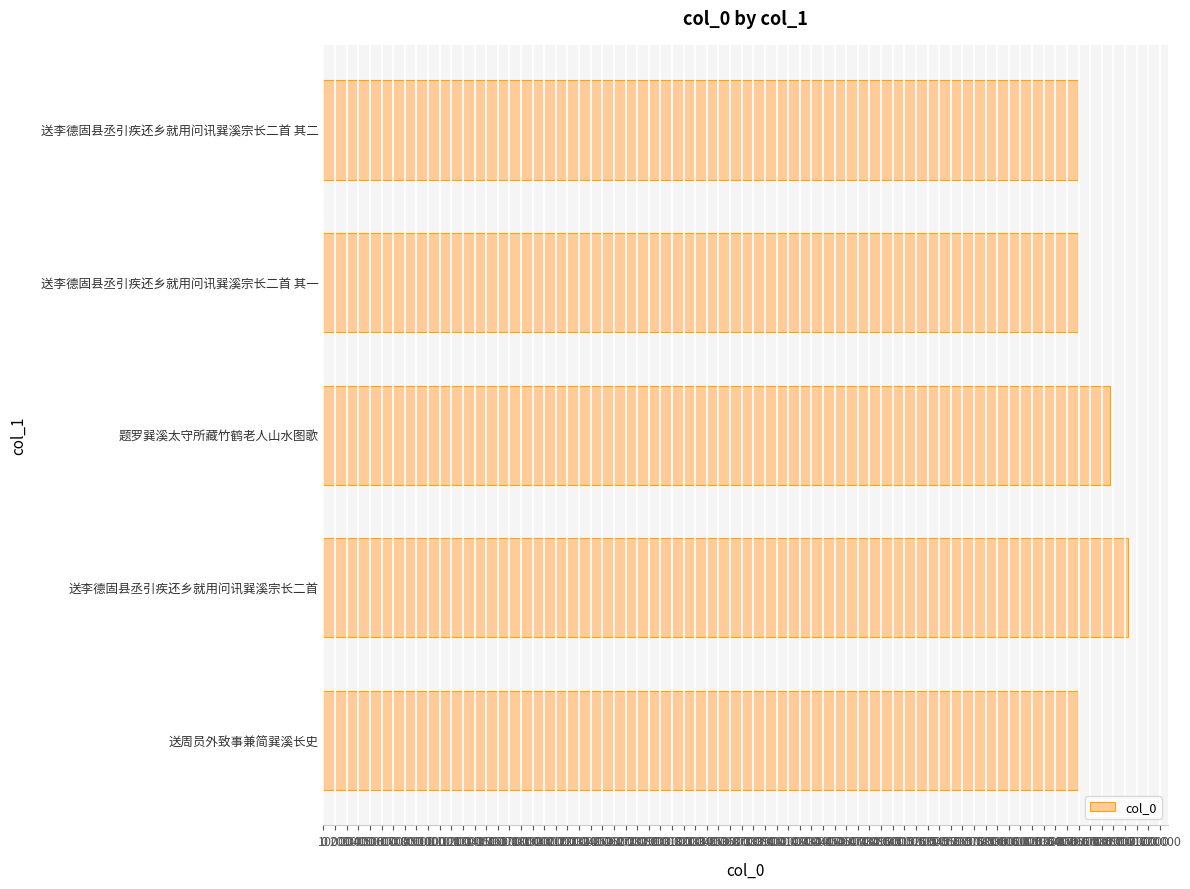

What is the sum of all values?

3318312